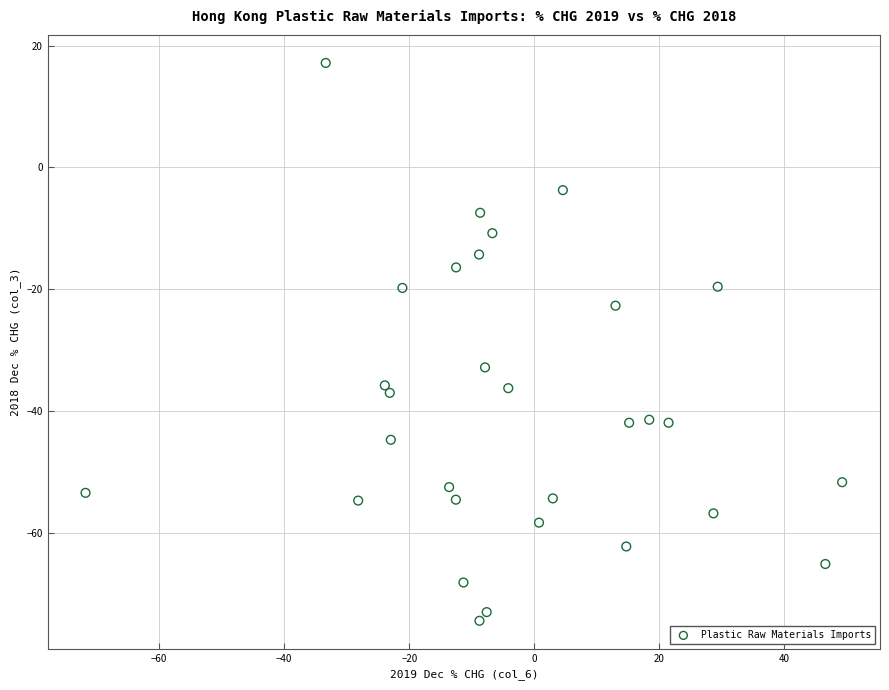

What is the range of Y values (max minus min)?

91.6